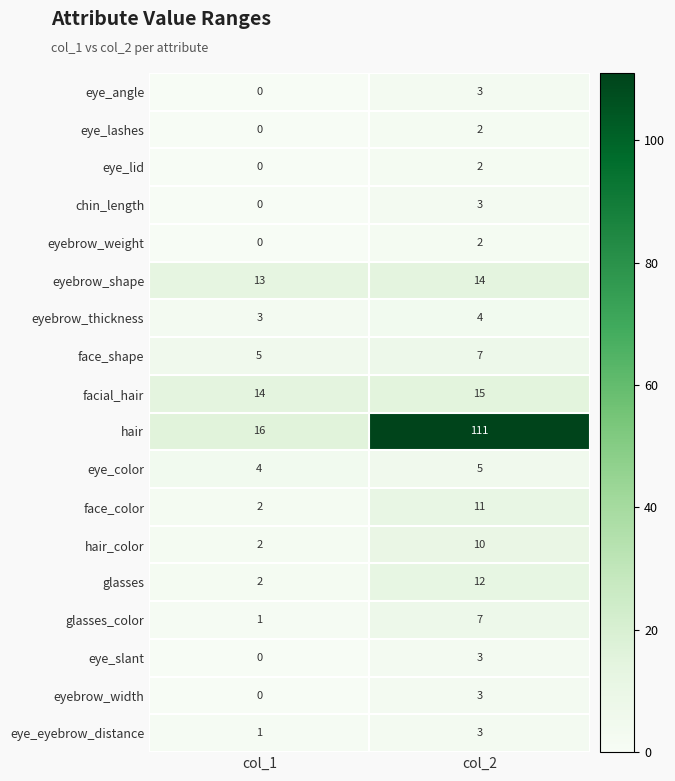

The value of eye_slant at col_2 is 3. True or false?

True